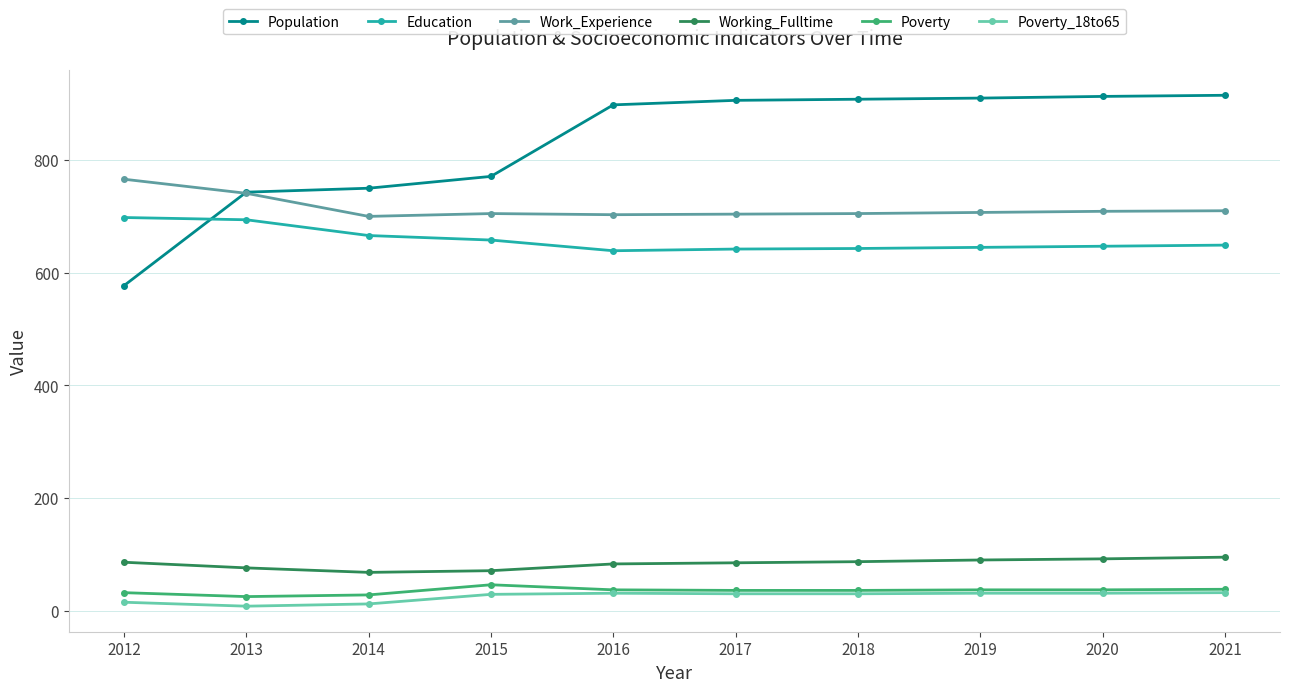

What is the maximum value shown in the chart?

915